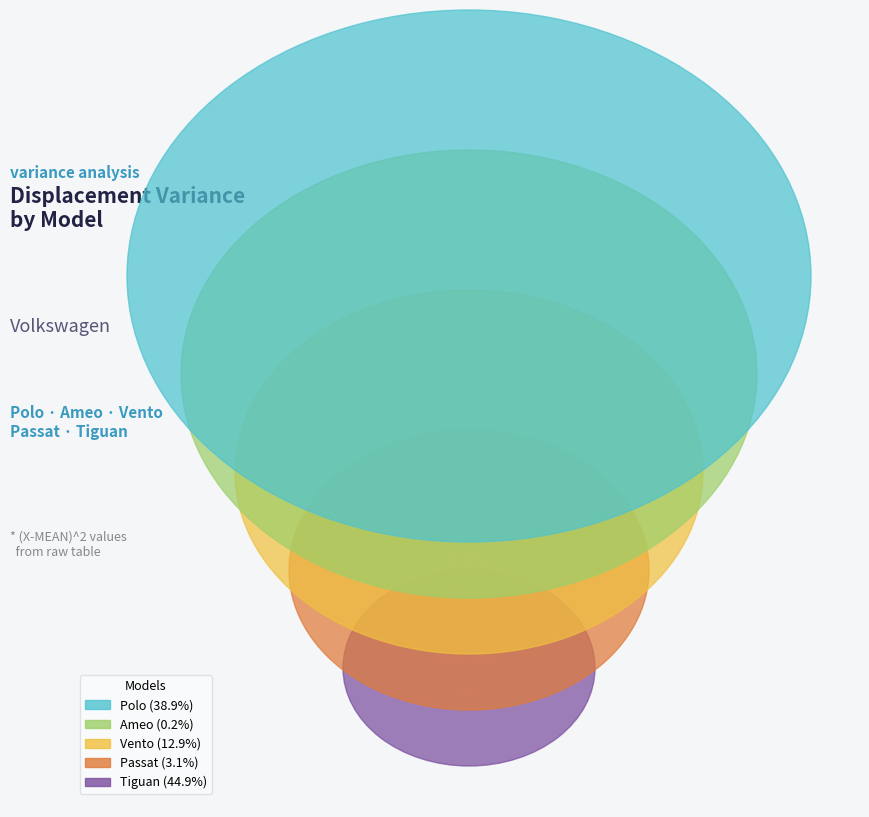

Which slice is the largest?

Tiguan